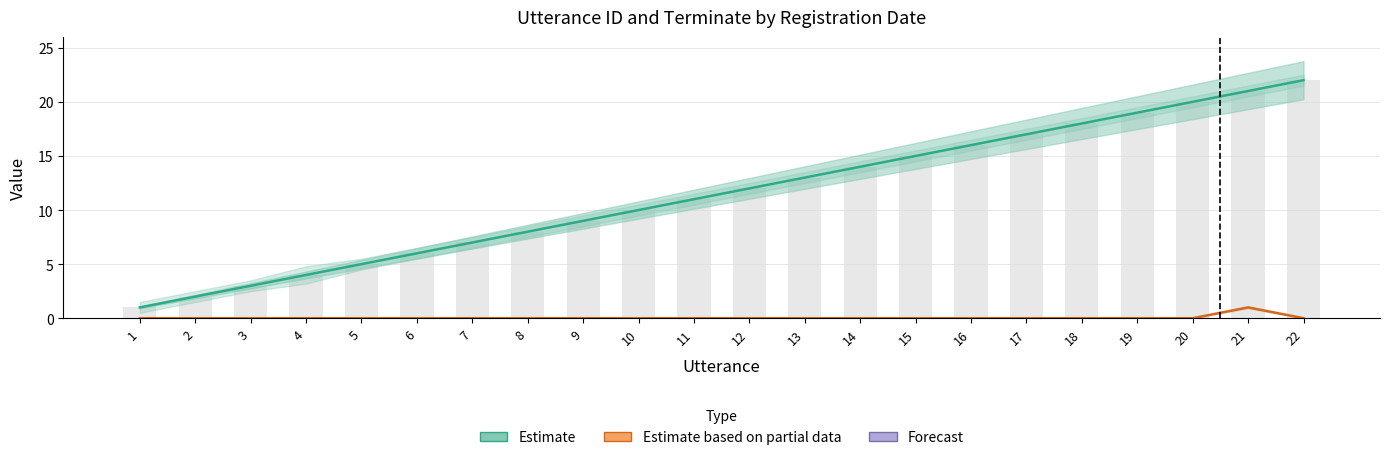

Which series has the largest range (max minus min)?

Utterance ID (Estimate)